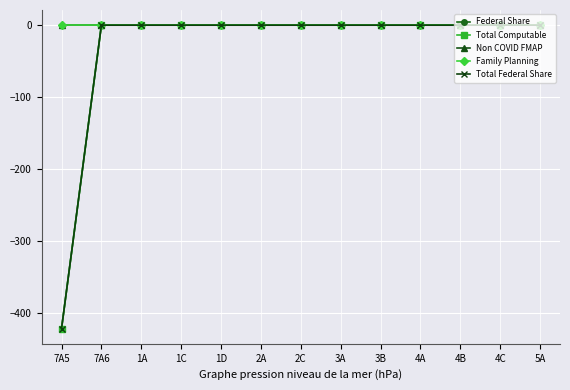

At which category is the sum across all series the highest?

7A6